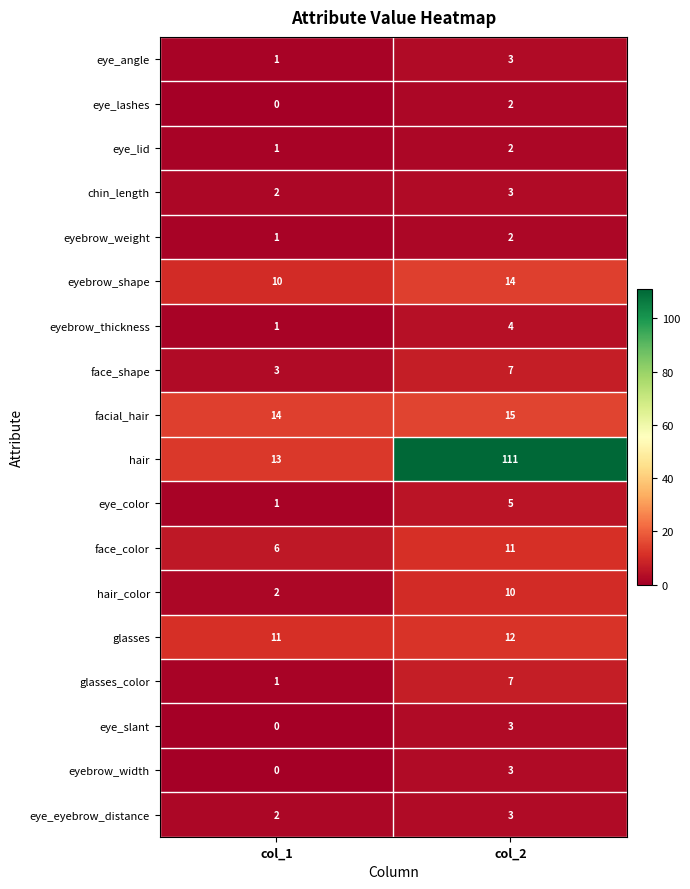

What is the total value across all series at col_2?

217